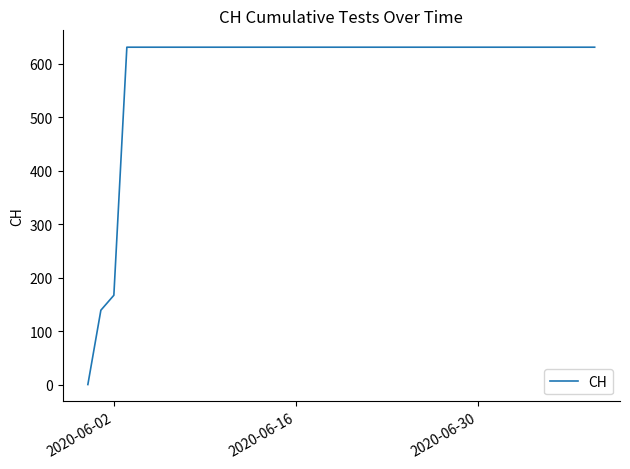

What is the difference between the maximum and minimum values?

631